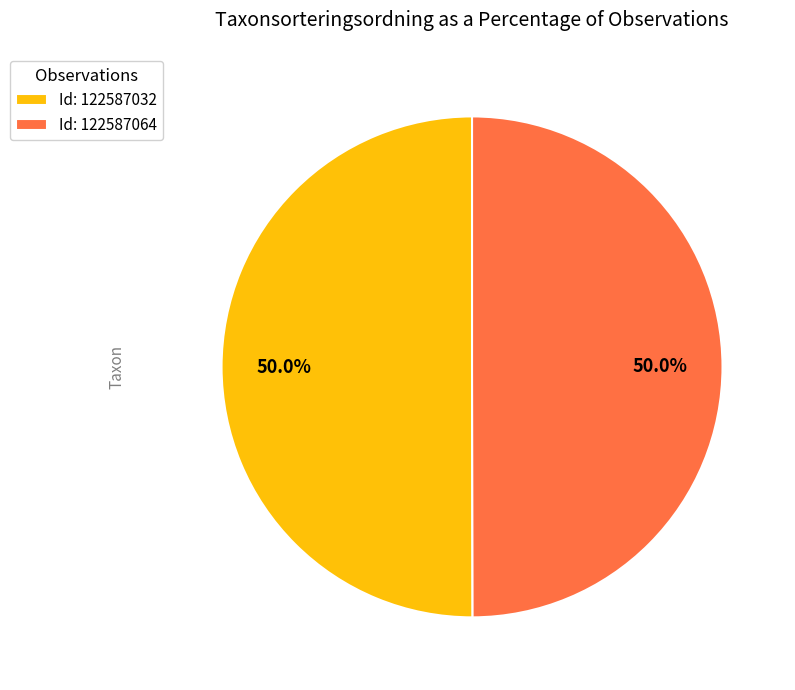

Combined, do Id: 122587064 and Id: 122587032 account for over 50%?

Yes